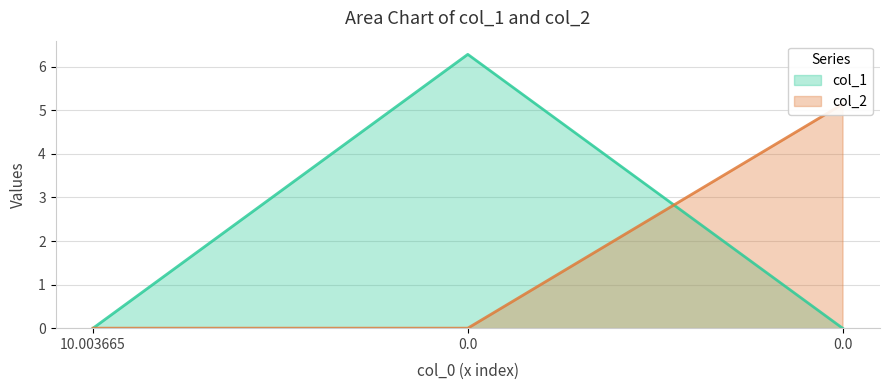

How many values in the col_2 series exceed 0?

1